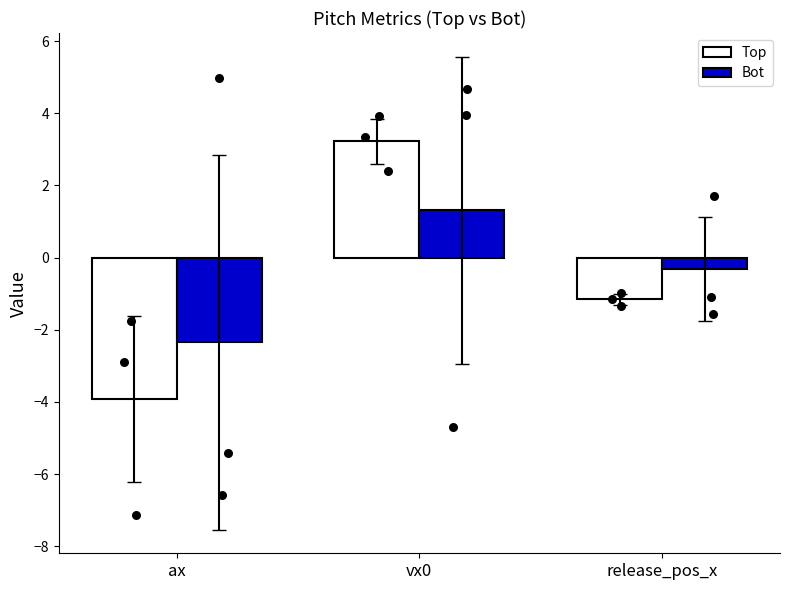

Which series contains the highest Y value?

Top